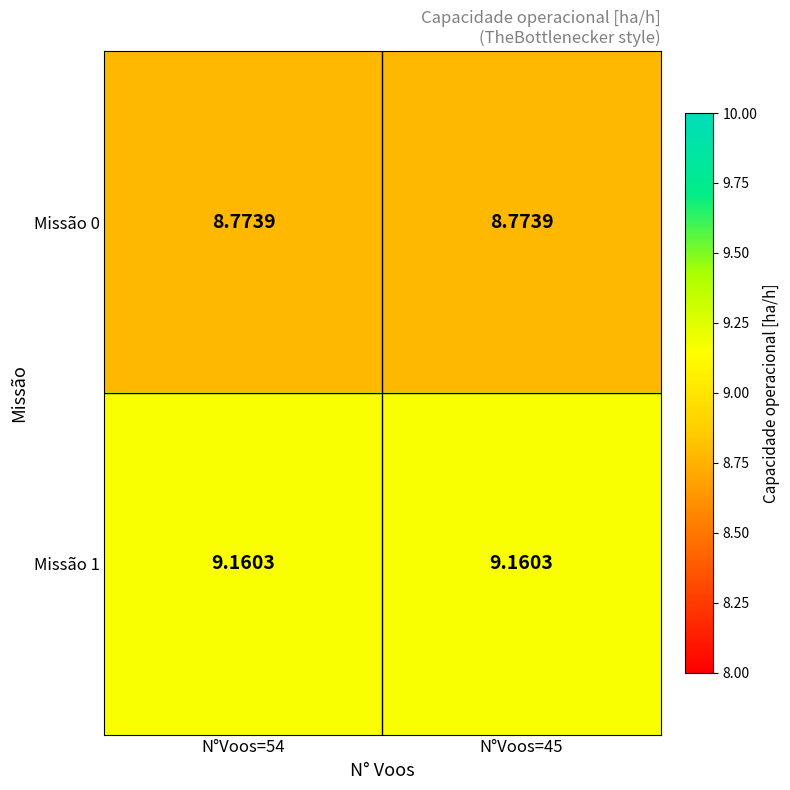

Is the value of Missão 1 at N°Voos=54 greater than the value of Missão 0 at N°Voos=45?

Yes